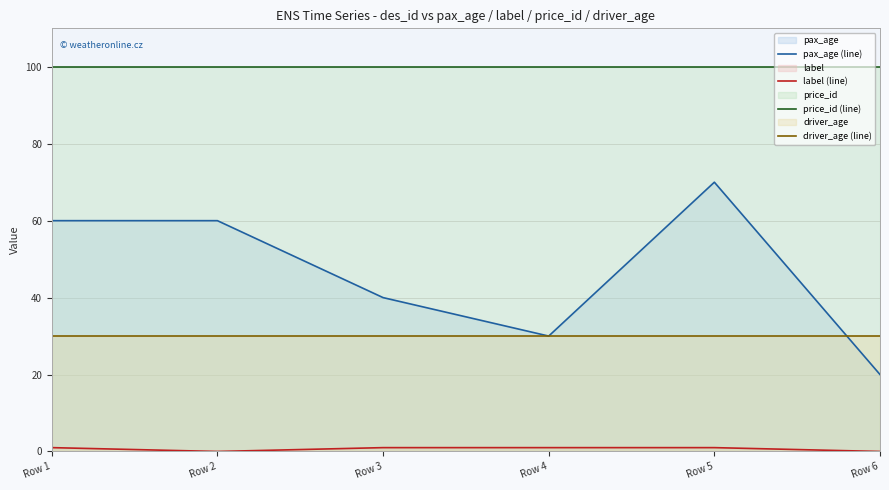

What is the total value across all series at Row 3?

171